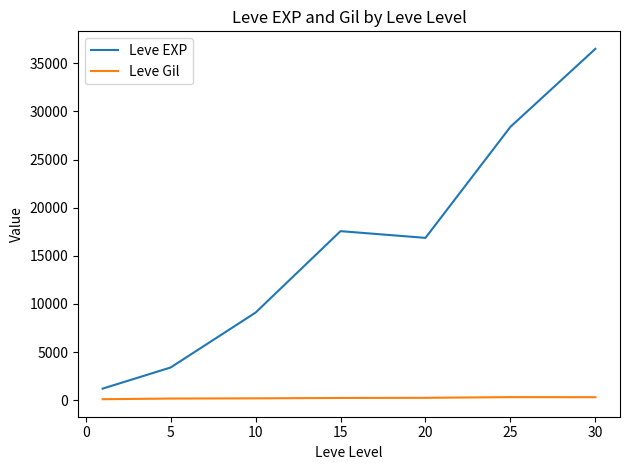

List the series in order of their overall mean, lowest first.

Leve Gil, Leve EXP